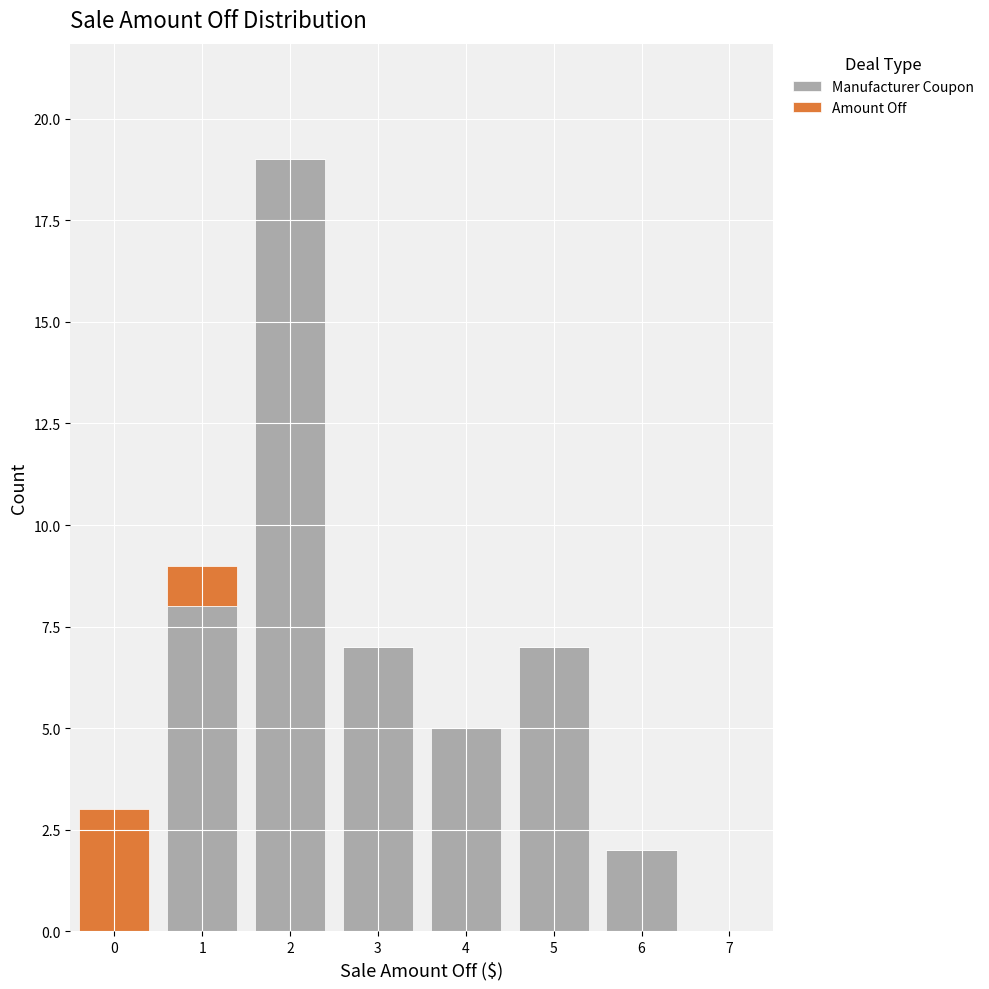

What is the total height of the stacked bar covering 4.5 to 5.5 on the x-axis? The values are not printed on the chart, so give them approximately, as read against the axis.

7